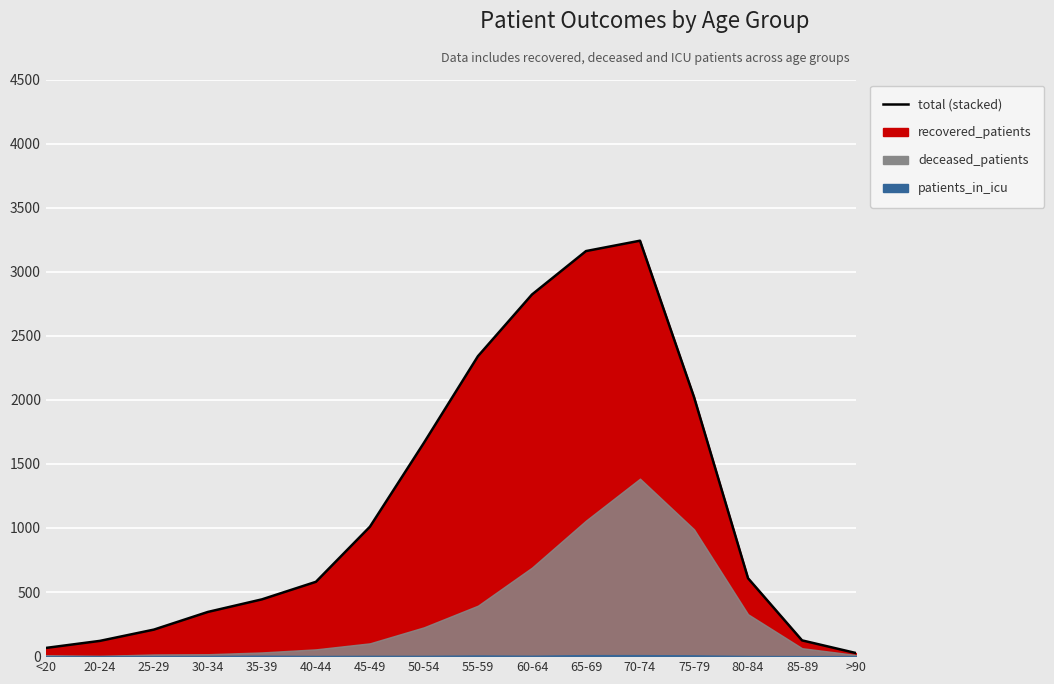

At 75-79, list the series in order from largest to smallest.

recovered_patients, deceased_patients, patients_in_icu